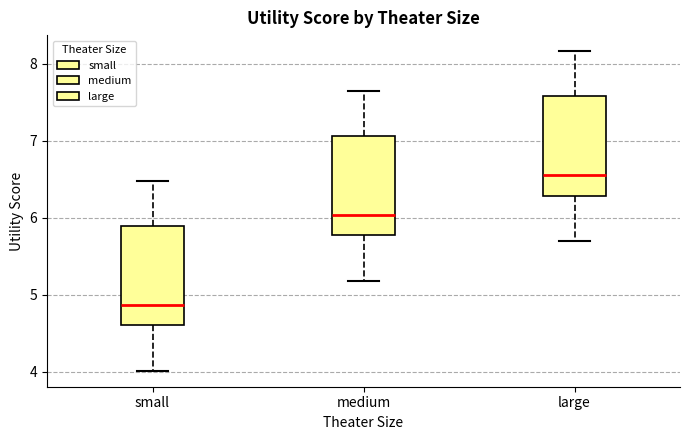

Where does the median line of the box for small sit on the y-axis? The values are not printed on the chart, so give them approximately, as read against the axis.

4.9